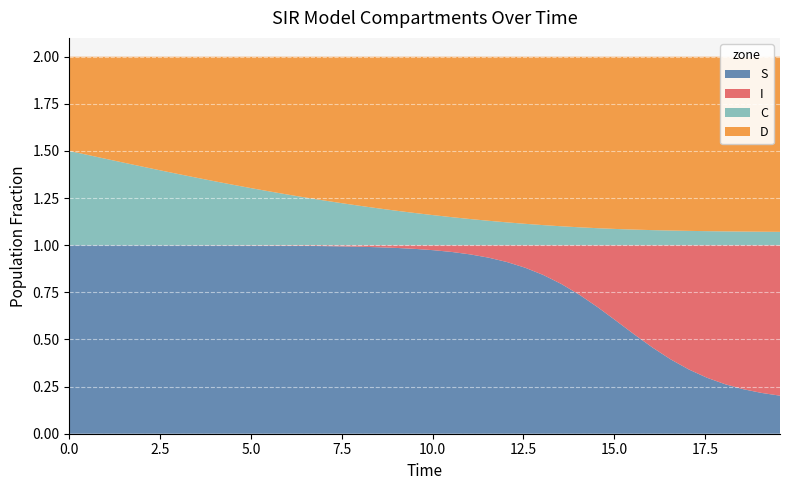

Reading left to right, transcribe all the data shown in this chart.

S: 0=1.0	1=1.0	2=1.0	3=1.0	4=1.0	5=1.0	6=1.0	7=1.0	8=1.0	9=1.0	10=1.0	11=1.0	12=1.0	13=1.0	14=1.0	15=1.0	16=1.0	17=1.0	18=1.0	19=1.0	20=1.0	21=1.0	22=1.0	23=0.9	24=0.9	25=0.9	26=0.8	27=0.8	28=0.7	29=0.7	30=0.6	31=0.5	32=0.5	33=0.4	34=0.3	35=0.3	36=0.3	37=0.2	38=0.2	39=0.2
I: 0=0.0	1=0.0	2=0.0	3=0.0	4=0.0	5=0.0	6=0.0	7=0.0	8=0.0	9=0.0	10=0.0	11=0.0	12=0.0	13=0.0	14=0.0	15=0.0	16=0.0	17=0.0	18=0.0	19=0.0	20=0.0	21=0.0	22=0.0	23=0.1	24=0.1	25=0.1	26=0.2	27=0.2	28=0.3	29=0.3	30=0.4	31=0.5	32=0.5	33=0.6	34=0.7	35=0.7	36=0.7	37=0.8	38=0.8	39=0.8
C: 0=0.5	1=0.5	2=0.5	3=0.4	4=0.4	5=0.4	6=0.4	7=0.4	8=0.3	9=0.3	10=0.3	11=0.3	12=0.3	13=0.3	14=0.2	15=0.2	16=0.2	17=0.2	18=0.2	19=0.2	20=0.2	21=0.1	22=0.1	23=0.1	24=0.1	25=0.1	26=0.1	27=0.1	28=0.1	29=0.1	30=0.1	31=0.1	32=0.1	33=0.1	34=0.1	35=0.1	36=0.1	37=0.1	38=0.1	39=0.1
D: 0=0.5	1=0.5	2=0.5	3=0.6	4=0.6	5=0.6	6=0.6	7=0.6	8=0.7	9=0.7	10=0.7	11=0.7	12=0.7	13=0.7	14=0.8	15=0.8	16=0.8	17=0.8	18=0.8	19=0.8	20=0.8	21=0.9	22=0.9	23=0.9	24=0.9	25=0.9	26=0.9	27=0.9	28=0.9	29=0.9	30=0.9	31=0.9	32=0.9	33=0.9	34=0.9	35=0.9	36=0.9	37=0.9	38=0.9	39=0.9